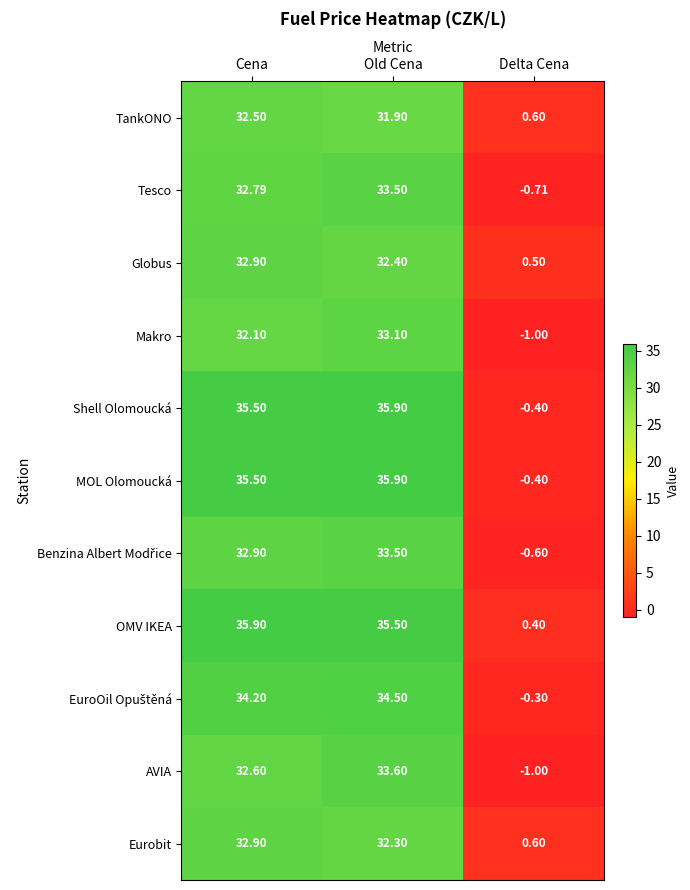

At which category is the sum across all series the highest?

Old Cena